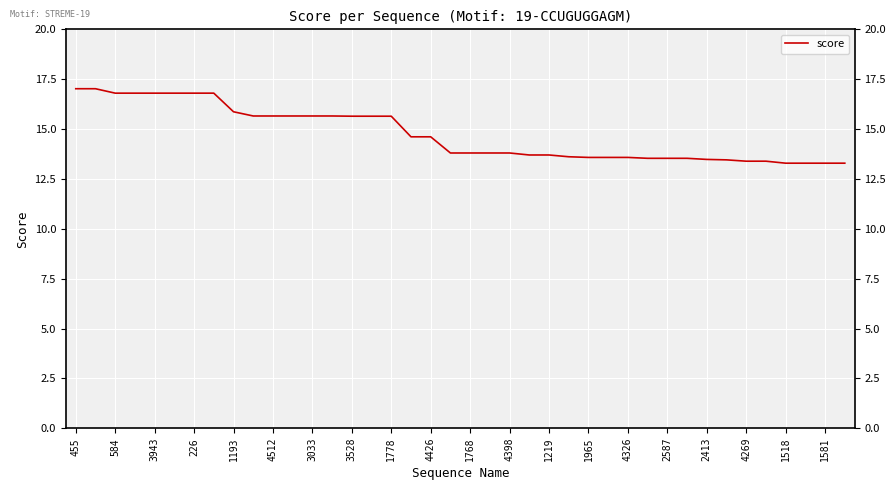

What is the smallest value displayed?

13.3